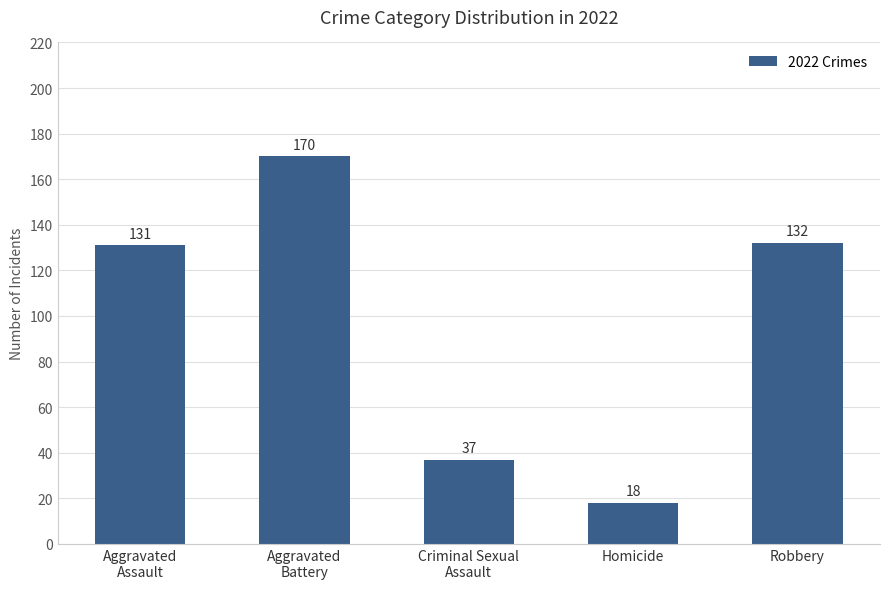

What is the maximum value shown in the chart?

170